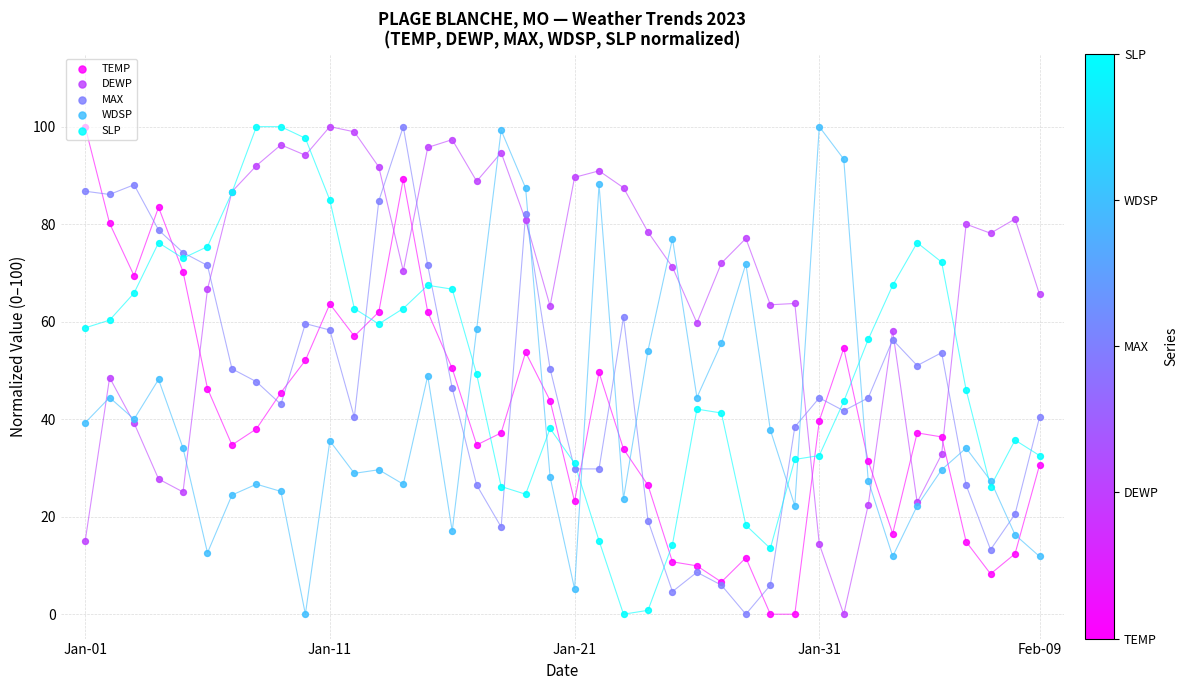

At how many categories does at least one series exceed 50?

40